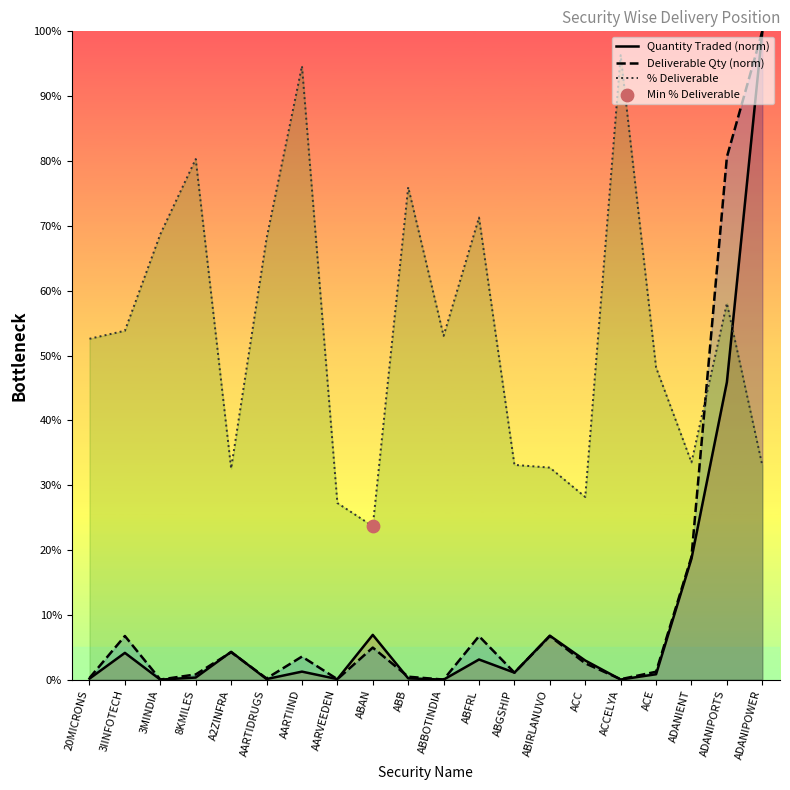

Is the value of Quantity Traded (norm) at 3IINFOTECH greater than the value of % Deliverable at 3IINFOTECH?

No